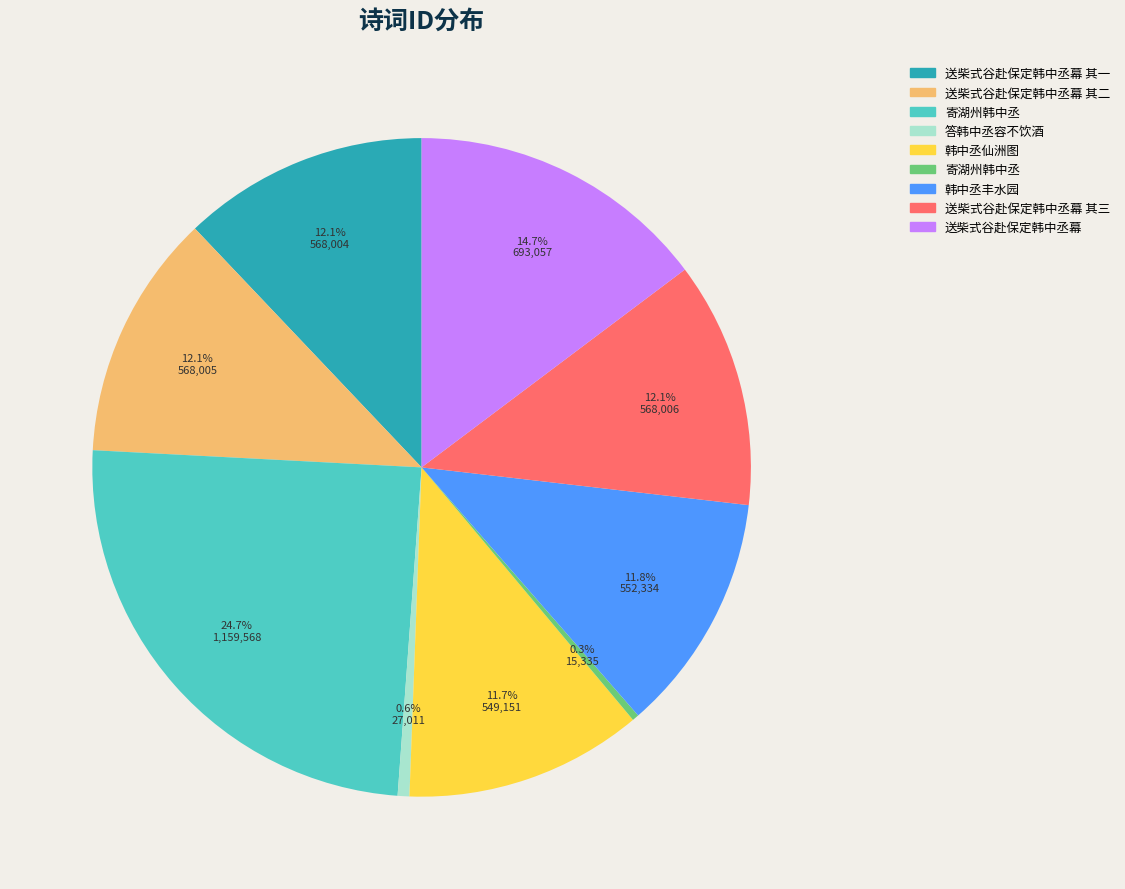

Is there a majority slice in this chart?

No